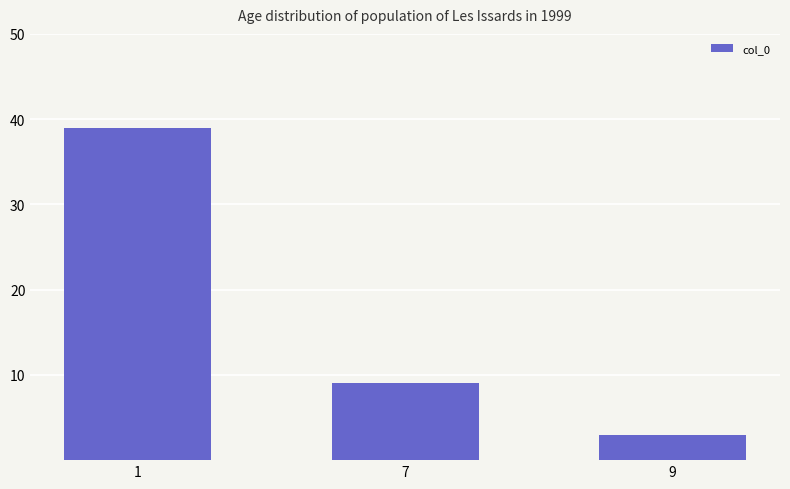

Reading left to right, extract all data points from this chart.

1=39	7=9	9=3